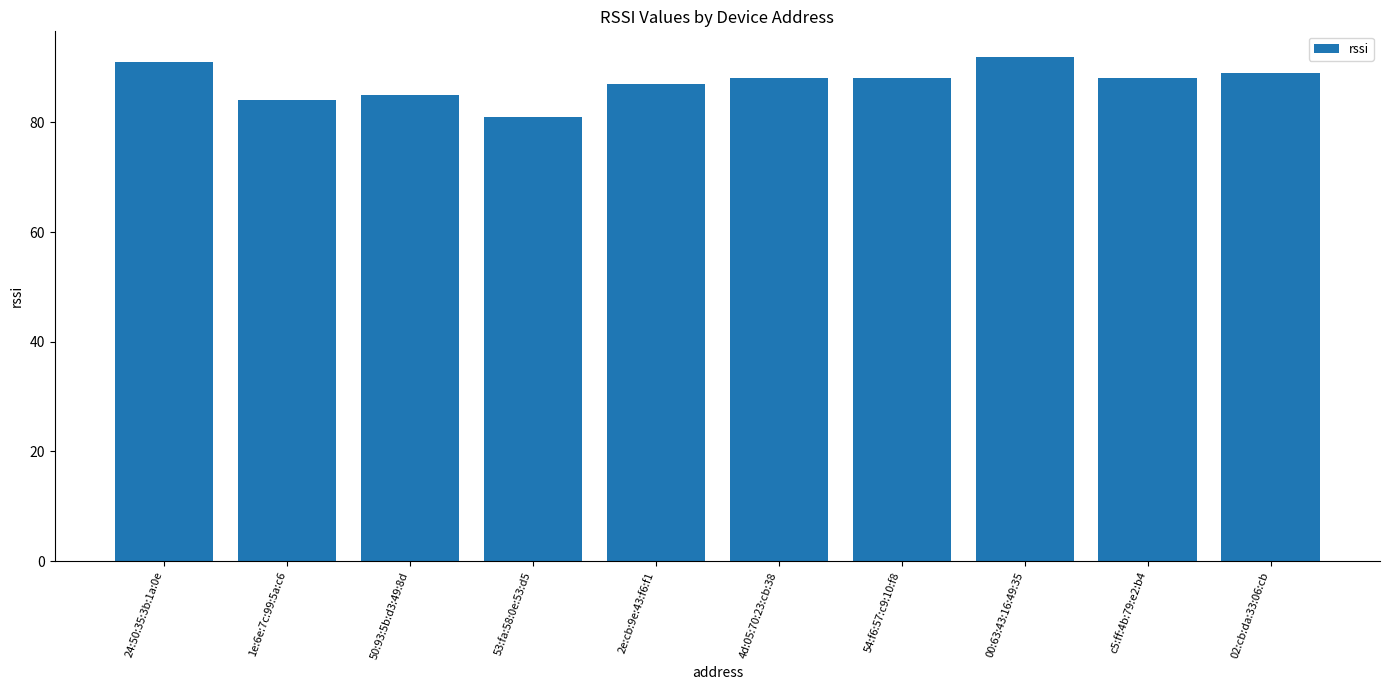

At which category does the chart reach its peak across all series?

00:63:43:16:49:35